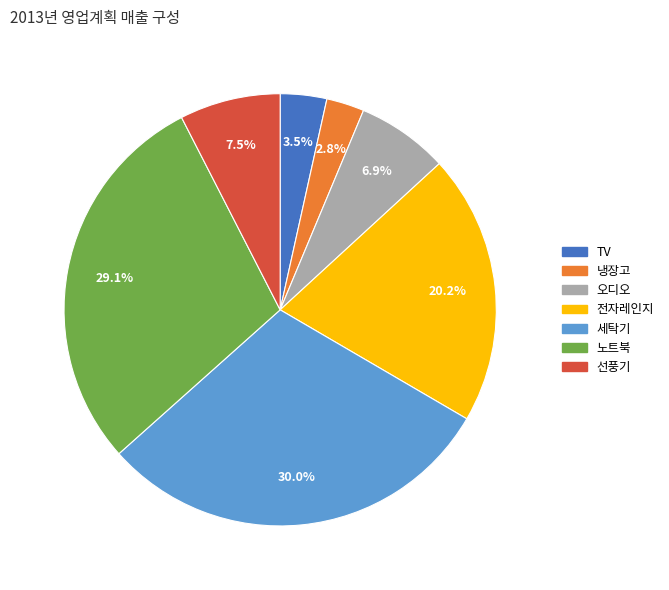

What portion of the pie excludes 오디오?

93.1%